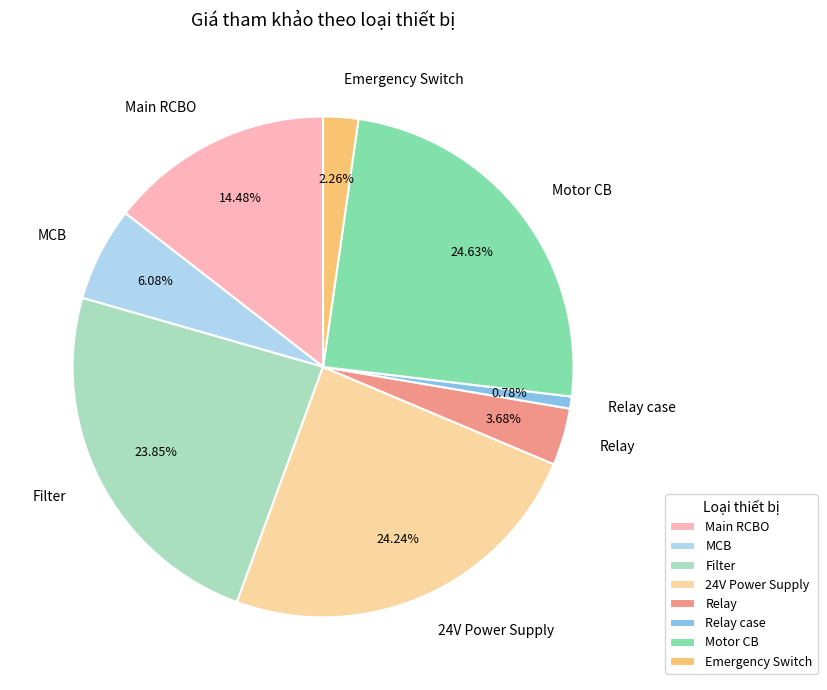

Approximately how many times larger is the value at Relay case compared to Emergency Switch?

0.3